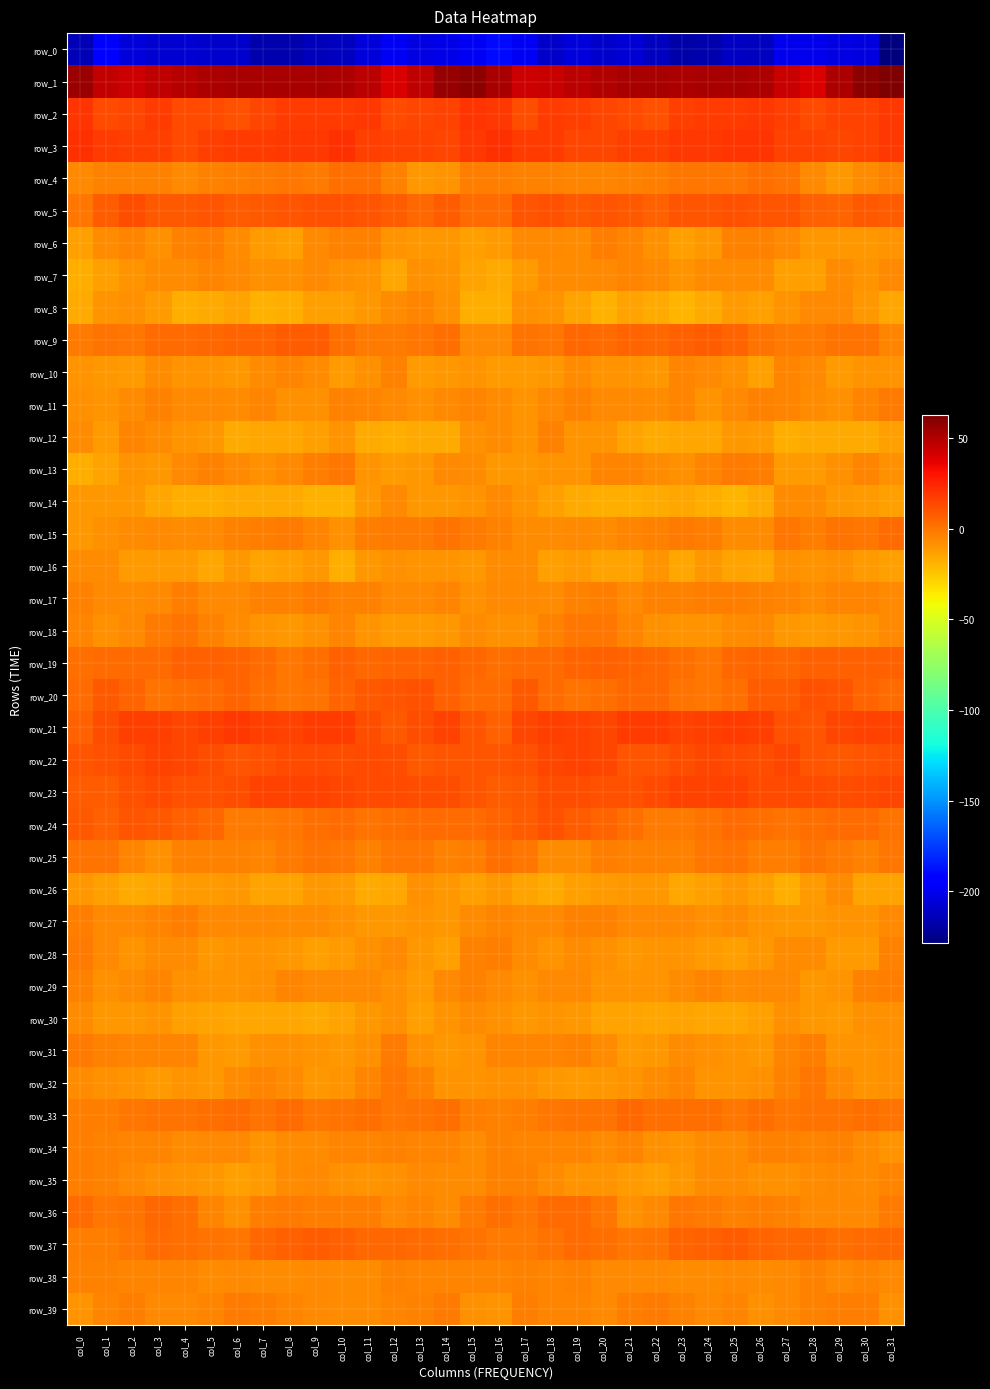

Reading left to right, transcribe all the data shown in this chart.

row_0: col_0=-214.3	col_1=-195.3	col_2=-205.8	col_3=-208.0	col_4=-207.3	col_5=-208.3	col_6=-209.1	col_7=-217.1	col_8=-217.3	col_9=-213.3	col_10=-212.5	col_11=-205.6	col_12=-198.5	col_13=-203.3	col_14=-202.1	col_15=-198.1	col_16=-189.6	col_17=-198.0	col_18=-209.4	col_19=-205.7	col_20=-209.2	col_21=-206.9	col_22=-212.5	col_23=-218.0	col_24=-216.7	col_25=-211.4	col_26=-212.6	col_27=-200.5	col_28=-200.7	col_29=-202.9	col_30=-204.1	col_31=-228.7
row_1: col_0=55.6	col_1=45.2	col_2=43.2	col_3=46.2	col_4=48.6	col_5=51.2	col_6=52.2	col_7=51.7	col_8=51.8	col_9=51.6	col_10=51.3	col_11=48.1	col_12=39.5	col_13=45.8	col_14=57.2	col_15=59.4	col_16=51.9	col_17=43.4	col_18=44.1	col_19=47.6	col_20=49.6	col_21=52.0	col_22=51.9	col_23=51.5	col_24=51.7	col_25=51.6	col_26=51.2	col_27=44.6	col_28=39.4	col_29=51.0	col_30=59.1	col_31=62.9
row_2: col_0=20.7	col_1=13.0	col_2=14.8	col_3=17.9	col_4=13.7	col_5=13.9	col_6=11.5	col_7=14.6	col_8=17.7	col_9=18.2	col_10=18.4	col_11=18.6	col_12=13.5	col_13=14.9	col_14=15.5	col_15=20.5	col_16=18.6	col_17=12.5	col_18=17.4	col_19=16.2	col_20=14.1	col_21=12.9	col_22=11.5	col_23=16.3	col_24=18.4	col_25=17.8	col_26=19.4	col_27=16.9	col_28=13.2	col_29=15.1	col_30=15.9	col_31=19.1
row_3: col_0=21.1	col_1=18.4	col_2=17.3	col_3=16.3	col_4=13.4	col_5=16.3	col_6=17.8	col_7=18.0	col_8=18.8	col_9=19.2	col_10=21.7	col_11=16.6	col_12=15.8	col_13=15.9	col_14=14.4	col_15=18.6	col_16=21.3	col_17=18.0	col_18=17.4	col_19=15.0	col_20=14.2	col_21=17.3	col_22=17.2	col_23=18.6	col_24=18.8	col_25=20.3	col_26=20.2	col_27=16.2	col_28=15.9	col_29=14.9	col_30=15.4	col_31=18.8
row_4: col_0=-5.8	col_1=-3.2	col_2=-4.2	col_3=-4.2	col_4=-5.6	col_5=-3.6	col_6=-2.6	col_7=-1.7	col_8=-0.2	col_9=-1.5	col_10=1.5	col_11=2.5	col_12=-3.5	col_13=-10.2	col_14=-9.6	col_15=-2.6	col_16=-2.1	col_17=-3.3	col_18=-4.3	col_19=-4.6	col_20=-4.8	col_21=-3.2	col_22=-2.8	col_23=-0.7	col_24=-0.6	col_25=-0.7	col_26=2.4	col_27=0.9	col_28=-6.6	col_29=-10.8	col_30=-7.2	col_31=-3.2
row_5: col_0=0.1	col_1=7.9	col_2=11.7	col_3=8.6	col_4=8.7	col_5=9.6	col_6=7.5	col_7=8.7	col_8=9.6	col_9=11.0	col_10=10.5	col_11=9.9	col_12=7.9	col_13=4.2	col_14=7.8	col_15=3.7	col_16=3.1	col_17=10.3	col_18=10.5	col_19=8.3	col_20=9.6	col_21=8.9	col_22=7.1	col_23=9.6	col_24=9.9	col_25=11.4	col_26=9.7	col_27=9.6	col_28=6.0	col_29=5.4	col_30=8.9	col_31=7.9
row_6: col_0=-12.5	col_1=-7.7	col_2=-5.4	col_3=-8.2	col_4=-3.7	col_5=-2.9	col_6=-6.8	col_7=-11.2	col_8=-12.6	col_9=-5.9	col_10=-3.5	col_11=-3.4	col_12=-9.6	col_13=-10.6	col_14=-10.5	col_15=-12.5	col_16=-12.1	col_17=-6.1	col_18=-6.5	col_19=-7.2	col_20=-2.1	col_21=-4.6	col_22=-8.4	col_23=-12.8	col_24=-10.5	col_25=-4.2	col_26=-3.2	col_27=-5.6	col_28=-10.6	col_29=-10.3	col_30=-10.3	col_31=-9.1
row_7: col_0=-17.0	col_1=-13.3	col_2=-9.1	col_3=-7.2	col_4=-6.8	col_5=-4.7	col_6=-5.7	col_7=-8.3	col_8=-8.7	col_9=-6.5	col_10=-7.7	col_11=-10.0	col_12=-14.6	col_13=-7.9	col_14=-9.4	col_15=-14.1	col_16=-16.5	col_17=-12.0	col_18=-7.5	col_19=-7.3	col_20=-5.8	col_21=-4.9	col_22=-6.2	col_23=-9.6	col_24=-7.4	col_25=-7.2	col_26=-7.5	col_27=-12.8	col_28=-12.8	col_29=-7.4	col_30=-9.8	col_31=-6.0
row_8: col_0=-16.4	col_1=-9.3	col_2=-8.6	col_3=-12.1	col_4=-17.8	col_5=-16.3	col_6=-14.3	col_7=-19.0	col_8=-17.8	col_9=-12.4	col_10=-12.8	col_11=-10.5	col_12=-7.3	col_13=-4.7	col_14=-8.4	col_15=-17.4	col_16=-17.7	col_17=-8.3	col_18=-9.6	col_19=-14.1	col_20=-18.7	col_21=-14.4	col_22=-16.2	col_23=-19.4	col_24=-15.9	col_25=-11.8	col_26=-12.5	col_27=-9.2	col_28=-6.3	col_29=-5.5	col_30=-10.2	col_31=-14.8
row_9: col_0=-1.5	col_1=0.3	col_2=-0.2	col_3=3.1	col_4=3.5	col_5=4.6	col_6=4.9	col_7=5.0	col_8=7.9	col_9=7.3	col_10=2.1	col_11=-1.3	col_12=-1.4	col_13=0.2	col_14=1.4	col_15=-6.2	col_16=-5.7	col_17=0.3	col_18=0.1	col_19=3.7	col_20=3.6	col_21=5.0	col_22=4.3	col_23=6.3	col_24=8.2	col_25=5.7	col_26=0.5	col_27=-1.6	col_28=-0.9	col_29=1.0	col_30=0.4	col_31=-4.4
row_10: col_0=-9.4	col_1=-10.9	col_2=-12.2	col_3=-6.7	col_4=-9.2	col_5=-9.2	col_6=-10.3	col_7=-7.4	col_8=-5.2	col_9=-7.3	col_10=-11.3	col_11=-8.3	col_12=-3.4	col_13=-11.6	col_14=-10.1	col_15=-9.8	col_16=-12.0	col_17=-11.9	col_18=-10.8	col_19=-6.8	col_20=-9.7	col_21=-9.3	col_22=-10.6	col_23=-5.3	col_24=-6.3	col_25=-7.8	col_26=-12.9	col_27=-4.4	col_28=-6.2	col_29=-12.0	col_30=-9.1	col_31=-9.4
row_11: col_0=-7.9	col_1=-9.8	col_2=-7.7	col_3=-3.4	col_4=-5.9	col_5=-6.1	col_6=-7.4	col_7=-4.3	col_8=-8.2	col_9=-7.9	col_10=-4.3	col_11=-4.5	col_12=-5.7	col_13=-8.7	col_14=-6.4	col_15=-5.0	col_16=-7.2	col_17=-9.3	col_18=-5.6	col_19=-4.0	col_20=-6.3	col_21=-6.5	col_22=-6.7	col_23=-4.7	col_24=-9.3	col_25=-6.2	col_26=-3.9	col_27=-4.9	col_28=-7.0	col_29=-8.5	col_30=-4.4	col_31=-2.0
row_12: col_0=-6.9	col_1=-11.3	col_2=-5.3	col_3=-7.2	col_4=-9.9	col_5=-10.9	col_6=-16.5	col_7=-14.9	col_8=-14.9	col_9=-12.3	col_10=-9.8	col_11=-16.6	col_12=-16.8	col_13=-15.8	col_14=-16.8	col_15=-8.6	col_16=-6.8	col_17=-9.2	col_18=-4.2	col_19=-8.9	col_20=-9.4	col_21=-13.5	col_22=-16.3	col_23=-14.7	col_24=-14.6	col_25=-10.8	col_26=-11.5	col_27=-17.7	col_28=-16.0	col_29=-16.5	col_30=-15.8	col_31=-13.1
row_13: col_0=-17.8	col_1=-14.1	col_2=-9.1	col_3=-10.5	col_4=-6.3	col_5=-3.5	col_6=-6.2	col_7=-8.6	col_8=-6.2	col_9=-3.0	col_10=-0.3	col_11=-9.6	col_12=-12.0	col_13=-10.5	col_14=-5.6	col_15=-6.8	col_16=-11.1	col_17=-10.5	col_18=-9.4	col_19=-9.2	col_20=-4.7	col_21=-4.3	col_22=-7.2	col_23=-8.4	col_24=-5.0	col_25=-1.7	col_26=-2.8	col_27=-11.4	col_28=-11.7	col_29=-8.8	col_30=-4.9	col_31=-7.8
row_14: col_0=-10.3	col_1=-10.1	col_2=-11.1	col_3=-15.0	col_4=-17.4	col_5=-17.6	col_6=-16.4	col_7=-16.0	col_8=-15.9	col_9=-18.6	col_10=-18.2	col_11=-10.2	col_12=-6.0	col_13=-10.0	col_14=-10.8	col_15=-9.3	col_16=-5.5	col_17=-9.3	col_18=-12.4	col_19=-16.1	col_20=-17.9	col_21=-17.2	col_22=-16.4	col_23=-15.4	col_24=-17.0	col_25=-19.3	col_26=-16.0	col_27=-7.3	col_28=-7.5	col_29=-10.0	col_30=-12.0	col_31=-12.6
row_15: col_0=-10.6	col_1=-8.6	col_2=-7.2	col_3=-6.5	col_4=-6.7	col_5=-6.2	col_6=-4.3	col_7=-2.4	col_8=-1.3	col_9=-5.1	col_10=-7.8	col_11=-2.6	col_12=-1.4	col_13=-1.6	col_14=0.7	col_15=-0.9	col_16=-4.0	col_17=-6.8	col_18=-7.2	col_19=-6.5	col_20=-7.0	col_21=-5.4	col_22=-4.0	col_23=-0.9	col_24=-2.7	col_25=-6.8	col_26=-6.7	col_27=-0.8	col_28=-2.7	col_29=0.5	col_30=0.2	col_31=3.5
row_16: col_0=-7.4	col_1=-7.1	col_2=-11.4	col_3=-12.1	col_4=-12.1	col_5=-15.4	col_6=-10.3	col_7=-13.4	col_8=-13.1	col_9=-10.9	col_10=-16.9	col_11=-10.0	col_12=-8.5	col_13=-9.6	col_14=-9.7	col_15=-10.6	col_16=-7.1	col_17=-7.7	col_18=-13.0	col_19=-11.4	col_20=-13.8	col_21=-14.1	col_22=-9.9	col_23=-15.0	col_24=-10.6	col_25=-14.1	col_26=-15.0	col_27=-8.4	col_28=-9.7	col_29=-8.6	col_30=-11.3	col_31=-13.1
row_17: col_0=-3.5	col_1=-6.0	col_2=-7.5	col_3=-5.6	col_4=-2.0	col_5=-5.8	col_6=-5.4	col_7=-3.6	col_8=-3.3	col_9=-1.8	col_10=-3.4	col_11=-3.9	col_12=-5.8	col_13=-6.2	col_14=-5.0	col_15=-7.8	col_16=-6.0	col_17=-6.6	col_18=-7.7	col_19=-3.9	col_20=-2.8	col_21=-6.6	col_22=-4.1	col_23=-4.0	col_24=-2.2	col_25=-2.6	col_26=-3.6	col_27=-4.3	col_28=-6.9	col_29=-5.0	col_30=-5.4	col_31=-6.2
row_18: col_0=-4.5	col_1=-8.1	col_2=-5.5	col_3=-1.6	col_4=0.4	col_5=-3.3	col_6=-7.6	col_7=-9.2	col_8=-10.0	col_9=-8.2	col_10=-4.7	col_11=-9.1	col_12=-12.0	col_13=-11.4	col_14=-10.2	col_15=-7.5	col_16=-7.9	col_17=-7.9	col_18=-3.8	col_19=-0.5	col_20=-0.8	col_21=-5.0	col_22=-8.4	col_23=-9.7	col_24=-9.6	col_25=-6.7	col_26=-5.4	col_27=-10.7	col_28=-12.1	col_29=-10.7	col_30=-9.4	col_31=-6.4
row_19: col_0=1.8	col_1=3.2	col_2=3.2	col_3=3.6	col_4=6.7	col_5=6.0	col_6=5.3	col_7=3.3	col_8=-0.1	col_9=2.3	col_10=6.3	col_11=4.7	col_12=5.6	col_13=5.6	col_14=6.9	col_15=4.1	col_16=2.5	col_17=3.1	col_18=3.2	col_19=4.8	col_20=6.3	col_21=5.8	col_22=4.8	col_23=1.7	col_24=0.0	col_25=4.4	col_26=5.5	col_27=4.7	col_28=6.1	col_29=6.3	col_30=6.9	col_31=7.0
row_20: col_0=3.3	col_1=8.5	col_2=5.2	col_3=1.2	col_4=1.7	col_5=3.3	col_6=5.3	col_7=2.2	col_8=-0.2	col_9=0.5	col_10=5.9	col_11=8.6	col_12=9.6	col_13=10.9	col_14=6.7	col_15=3.1	col_16=3.4	col_17=8.4	col_18=2.9	col_19=1.4	col_20=1.4	col_21=4.8	col_22=4.1	col_23=1.3	col_24=-0.8	col_25=2.4	col_26=7.4	col_27=8.2	col_28=11.2	col_29=9.7	col_30=5.7	col_31=3.3
row_21: col_0=6.4	col_1=12.2	col_2=16.4	col_3=16.4	col_4=14.8	col_5=16.5	col_6=18.9	col_7=16.4	col_8=15.7	col_9=18.0	col_10=18.4	col_11=12.7	col_12=9.3	col_13=12.5	col_14=15.5	col_15=10.4	col_16=6.5	col_17=14.5	col_18=16.9	col_19=15.6	col_20=14.8	col_21=17.9	col_22=18.1	col_23=15.8	col_24=16.3	col_25=18.5	col_26=17.3	col_27=10.6	col_28=9.8	col_29=14.1	col_30=16.0	col_31=15.2
row_22: col_0=10.5	col_1=10.7	col_2=13.2	col_3=15.1	col_4=14.7	col_5=11.7	col_6=10.0	col_7=11.6	col_8=13.8	col_9=13.4	col_10=12.3	col_11=13.9	col_12=12.6	col_13=8.3	col_14=9.4	col_15=9.8	col_16=9.4	col_17=11.4	col_18=14.1	col_19=15.3	col_20=14.0	col_21=10.4	col_22=10.4	col_23=12.6	col_24=14.0	col_25=12.9	col_26=12.6	col_27=14.4	col_28=10.2	col_29=8.3	col_30=10.2	col_31=10.7
row_23: col_0=7.4	col_1=7.8	col_2=11.0	col_3=13.0	col_4=11.6	col_5=11.1	col_6=12.3	col_7=15.4	col_8=16.1	col_9=15.8	col_10=14.4	col_11=13.3	col_12=13.3	col_13=12.7	col_14=12.5	col_15=9.9	col_16=7.9	col_17=8.8	col_18=12.0	col_19=12.7	col_20=10.7	col_21=11.4	col_22=13.3	col_23=16.2	col_24=16.1	col_25=15.6	col_26=13.8	col_27=13.3	col_28=12.9	col_29=12.5	col_30=13.3	col_31=14.0
row_24: col_0=8.9	col_1=6.8	col_2=10.3	col_3=9.2	col_4=6.5	col_5=3.8	col_6=-1.1	col_7=-1.7	col_8=-0.0	col_9=1.8	col_10=3.3	col_11=0.4	col_12=1.5	col_13=3.3	col_14=3.2	col_15=3.1	col_16=5.5	col_17=7.6	col_18=10.9	col_19=7.7	col_20=5.5	col_21=1.9	col_22=-2.0	col_23=-1.0	col_24=0.7	col_25=3.1	col_26=2.0	col_27=0.4	col_28=2.3	col_29=3.5	col_30=2.8	col_31=0.9
row_25: col_0=1.2	col_1=0.9	col_2=-4.7	col_3=-7.9	col_4=-3.8	col_5=-3.3	col_6=-3.5	col_7=-4.3	col_8=-1.9	col_9=0.3	col_10=-0.8	col_11=-3.8	col_12=-0.3	col_13=-0.9	col_14=-3.3	col_15=-2.8	col_16=2.1	col_17=-0.2	col_18=-7.0	col_19=-6.8	col_20=-3.0	col_21=-3.8	col_22=-3.6	col_23=-3.9	col_24=-0.9	col_25=0.9	col_26=-2.6	col_27=-2.9	col_28=0.5	col_29=-1.8	col_30=-3.6	col_31=0.1
row_26: col_0=-10.9	col_1=-13.2	col_2=-15.9	col_3=-14.8	col_4=-12.1	col_5=-11.3	col_6=-10.1	col_7=-14.2	col_8=-14.1	col_9=-10.9	col_10=-11.3	col_11=-15.9	col_12=-14.7	col_13=-8.1	col_14=-11.0	col_15=-12.6	col_16=-10.7	col_17=-14.0	col_18=-16.1	col_19=-13.4	col_20=-12.1	col_21=-10.8	col_22=-10.9	col_23=-15.1	col_24=-12.9	col_25=-10.4	col_26=-12.4	col_27=-17.1	col_28=-12.0	col_29=-7.3	col_30=-13.8	col_31=-13.8
row_27: col_0=-2.7	col_1=-5.6	col_2=-6.2	col_3=-5.4	col_4=-2.4	col_5=-5.6	col_6=-6.0	col_7=-5.8	col_8=-7.5	col_9=-7.3	col_10=-8.5	col_11=-10.5	col_12=-10.8	col_13=-9.7	col_14=-10.1	col_15=-7.1	col_16=-4.7	col_17=-6.1	col_18=-6.0	col_19=-4.1	col_20=-3.5	col_21=-6.0	col_22=-6.0	col_23=-6.1	col_24=-7.9	col_25=-7.5	col_26=-9.4	col_27=-10.8	col_28=-10.2	col_29=-9.6	col_30=-9.9	col_31=-6.2
row_28: col_0=-1.1	col_1=-5.7	col_2=-9.4	col_3=-7.7	col_4=-6.6	col_5=-10.6	col_6=-9.6	col_7=-9.5	col_8=-10.5	col_9=-12.4	col_10=-12.0	col_11=-8.3	col_12=-6.4	col_13=-10.3	col_14=-13.1	col_15=-4.1	col_16=-2.9	col_17=-7.6	col_18=-9.1	col_19=-7.0	col_20=-8.1	col_21=-10.9	col_22=-9.2	col_23=-9.8	col_24=-11.1	col_25=-12.9	col_26=-10.8	col_27=-7.0	col_28=-7.0	col_29=-12.2	col_30=-11.5	col_31=-3.9
row_29: col_0=-4.0	col_1=-7.8	col_2=-7.7	col_3=-4.4	col_4=-8.3	col_5=-9.1	col_6=-9.3	col_7=-8.1	col_8=-5.3	col_9=-6.4	col_10=-6.5	col_11=-6.2	col_12=-8.4	col_13=-12.0	col_14=-5.5	col_15=-3.4	col_16=-6.4	col_17=-8.6	col_18=-6.2	col_19=-5.5	col_20=-9.6	col_21=-9.0	col_22=-9.4	col_23=-6.7	col_24=-5.3	col_25=-6.9	col_26=-6.4	col_27=-6.4	col_28=-10.5	col_29=-9.8	col_30=-3.5	col_31=-2.6
row_30: col_0=-7.6	col_1=-10.4	col_2=-10.1	col_3=-10.0	col_4=-13.2	col_5=-13.6	col_6=-14.7	col_7=-14.9	col_8=-14.9	col_9=-15.8	col_10=-14.0	col_11=-10.3	col_12=-8.3	col_13=-12.6	col_14=-9.4	col_15=-6.9	col_16=-8.7	col_17=-10.4	col_18=-9.8	col_19=-11.0	col_20=-14.2	col_21=-13.5	col_22=-15.5	col_23=-14.0	col_24=-15.6	col_25=-14.9	col_26=-13.3	col_27=-8.6	col_28=-10.3	col_29=-11.6	col_30=-8.7	col_31=-8.8
row_31: col_0=-1.3	col_1=-4.2	col_2=-5.0	col_3=-4.6	col_4=-4.9	col_5=-10.2	col_6=-11.7	col_7=-8.5	col_8=-8.0	col_9=-9.2	col_10=-10.1	col_11=-7.8	col_12=-1.7	col_13=-7.9	col_14=-10.3	col_15=-9.3	col_16=-5.4	col_17=-4.6	col_18=-4.9	col_19=-4.3	col_20=-7.0	col_21=-11.2	col_22=-11.1	col_23=-7.6	col_24=-8.5	col_25=-9.1	col_26=-10.5	col_27=-5.2	col_28=-2.8	col_29=-9.6	col_30=-9.7	col_31=-8.8
row_32: col_0=-7.5	col_1=-7.8	col_2=-9.9	col_3=-12.2	col_4=-9.9	col_5=-10.4	col_6=-7.6	col_7=-4.9	col_8=-7.3	col_9=-10.6	col_10=-9.1	col_11=-5.4	col_12=-0.8	col_13=-3.3	col_14=-9.2	col_15=-9.5	col_16=-8.4	col_17=-8.1	col_18=-11.0	col_19=-11.3	col_20=-10.4	col_21=-9.2	col_22=-7.1	col_23=-4.7	col_24=-9.3	col_25=-10.0	col_26=-7.9	col_27=-4.2	col_28=-0.1	col_29=-6.1	col_30=-9.7	col_31=-8.7
row_33: col_0=-2.6	col_1=-3.0	col_2=-0.8	col_3=0.9	col_4=0.6	col_5=2.5	col_6=3.3	col_7=1.3	col_8=3.5	col_9=-0.0	col_10=1.2	col_11=1.8	col_12=-0.1	col_13=0.4	col_14=2.3	col_15=-2.5	col_16=-3.6	col_17=-2.4	col_18=0.2	col_19=1.0	col_20=0.7	col_21=3.7	col_22=1.6	col_23=2.4	col_24=2.4	col_25=-0.1	col_26=2.4	col_27=0.2	col_28=0.4	col_29=1.1	col_30=1.8	col_31=0.3
row_34: col_0=-2.1	col_1=-3.8	col_2=-5.1	col_3=-4.4	col_4=-6.7	col_5=-5.7	col_6=-6.4	col_7=-9.6	col_8=-7.4	col_9=-7.4	col_10=-5.0	col_11=-4.3	col_12=-4.2	col_13=-4.7	col_14=-5.1	col_15=-7.5	col_16=-4.2	col_17=-4.6	col_18=-5.4	col_19=-4.6	col_20=-7.2	col_21=-5.3	col_22=-8.0	col_23=-9.1	col_24=-7.2	col_25=-7.3	col_26=-4.0	col_27=-4.2	col_28=-4.7	col_29=-4.0	col_30=-7.1	col_31=-9.2
row_35: col_0=-2.6	col_1=-3.3	col_2=-5.9	col_3=-8.1	col_4=-9.3	col_5=-10.3	col_6=-12.4	col_7=-11.6	col_8=-7.5	col_9=-6.6	col_10=-8.1	col_11=-9.0	col_12=-7.9	col_13=-6.5	col_14=-7.5	col_15=-6.8	col_16=-3.7	col_17=-4.2	col_18=-7.1	col_19=-9.0	col_20=-9.2	col_21=-11.4	col_22=-12.6	col_23=-10.0	col_24=-6.6	col_25=-7.6	col_26=-8.5	col_27=-8.5	col_28=-7.7	col_29=-6.5	col_30=-7.0	col_31=-4.5
row_36: col_0=3.7	col_1=-0.4	col_2=1.1	col_3=3.9	col_4=2.1	col_5=-5.4	col_6=-8.4	col_7=-2.6	col_8=-0.9	col_9=-2.7	col_10=-2.9	col_11=-2.1	col_12=-6.0	col_13=-5.0	col_14=-7.3	col_15=-0.9	col_16=2.4	col_17=-0.7	col_18=3.0	col_19=3.2	col_20=0.0	col_21=-7.8	col_22=-6.5	col_23=-0.8	col_24=-1.6	col_25=-3.4	col_26=-2.0	col_27=-3.6	col_28=-6.0	col_29=-5.9	col_30=-6.3	col_31=-2.0
row_37: col_0=-3.1	col_1=-2.4	col_2=-0.3	col_3=3.0	col_4=2.1	col_5=1.1	col_6=-0.2	col_7=4.1	col_8=6.3	col_9=8.1	col_10=6.5	col_11=3.7	col_12=4.7	col_13=2.6	col_14=2.2	col_15=0.8	col_16=-1.5	col_17=-1.4	col_18=1.4	col_19=2.7	col_20=1.8	col_21=0.2	col_22=0.9	col_23=5.8	col_24=6.9	col_25=8.0	col_26=5.1	col_27=4.0	col_28=4.4	col_29=2.0	col_30=2.6	col_31=4.1
row_38: col_0=-3.6	col_1=-3.9	col_2=-4.7	col_3=-4.4	col_4=-4.8	col_5=-6.9	col_6=-5.8	col_7=-7.3	col_8=-7.2	col_9=-5.6	col_10=-7.0	col_11=-6.7	col_12=-3.7	col_13=-5.2	col_14=-4.9	col_15=-4.6	col_16=-4.4	col_17=-3.4	col_18=-5.0	col_19=-3.8	col_20=-6.4	col_21=-6.3	col_22=-6.5	col_23=-7.0	col_24=-6.8	col_25=-5.7	col_26=-7.6	col_27=-5.8	col_28=-3.4	col_29=-5.5	col_30=-4.7	col_31=-6.2
row_39: col_0=-9.3	col_1=-4.8	col_2=-2.9	col_3=-5.5	col_4=-5.5	col_5=-5.0	col_6=-0.9	col_7=-2.5	col_8=-5.2	col_9=-5.5	col_10=-6.8	col_11=-7.1	col_12=-4.6	col_13=-3.3	col_14=-1.6	col_15=-8.4	col_16=-9.4	col_17=-2.3	col_18=-4.4	col_19=-5.1	col_20=-6.5	col_21=-2.9	col_22=-1.2	col_23=-3.4	col_24=-5.8	col_25=-5.4	col_26=-7.8	col_27=-6.2	col_28=-4.1	col_29=-2.1	col_30=-2.6	col_31=-8.7